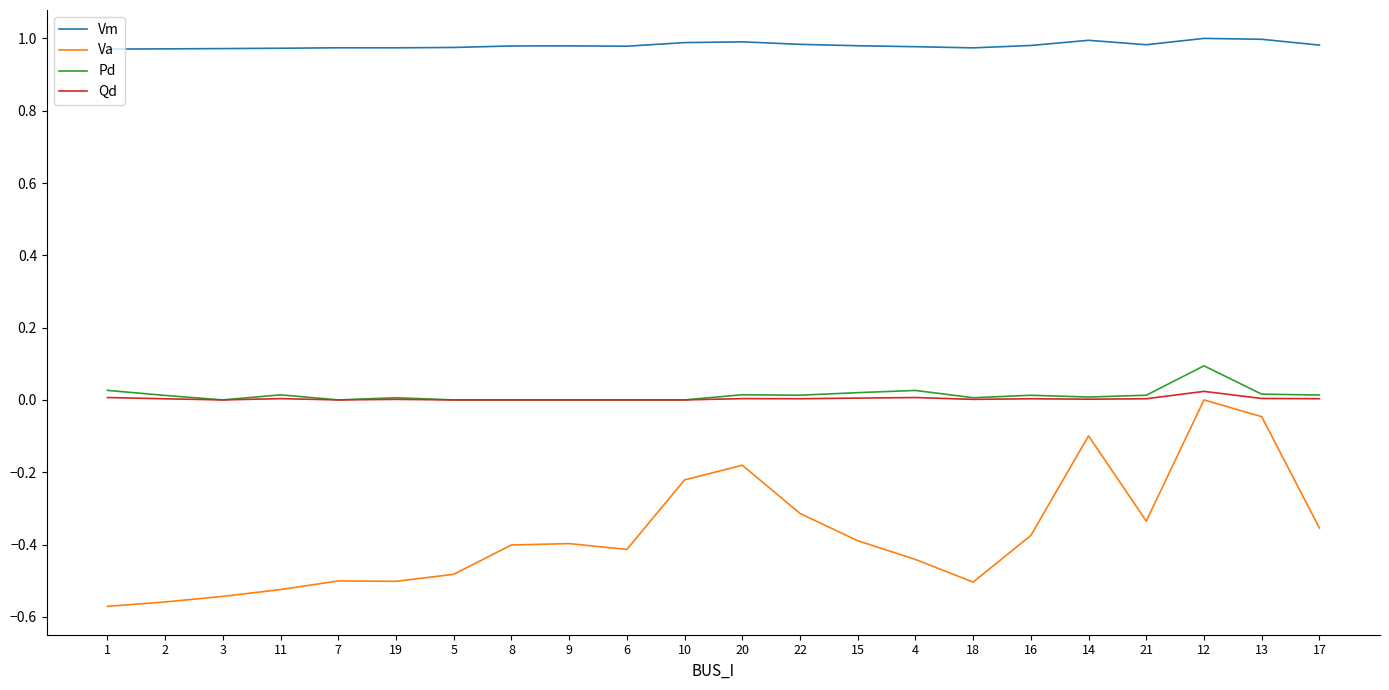

True or false: Qd and Vm cross at least once.

False